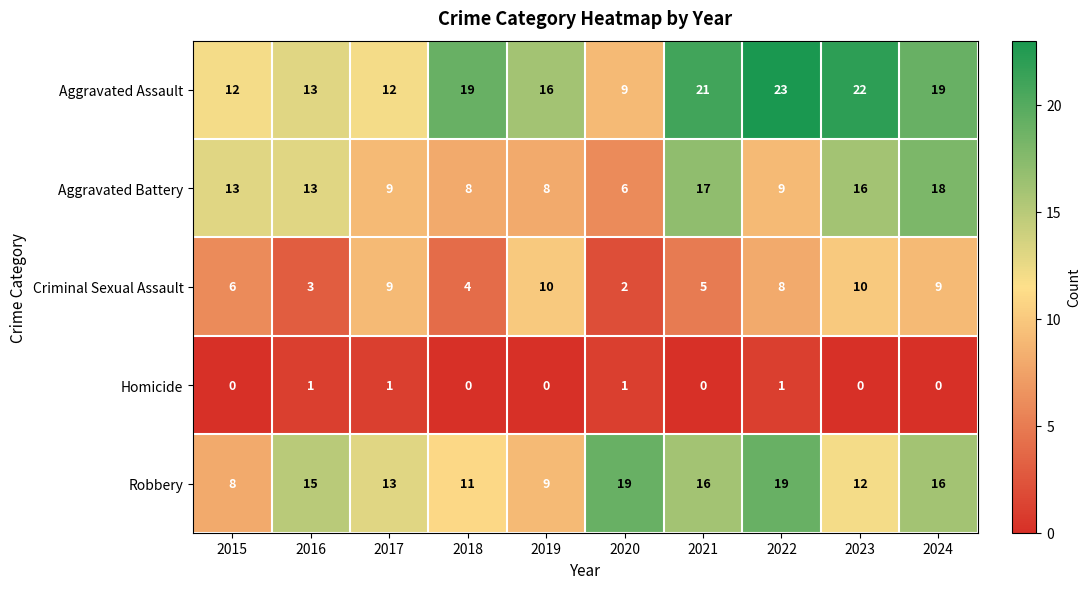

What is the spread (max minus min) of values at 2017?

12